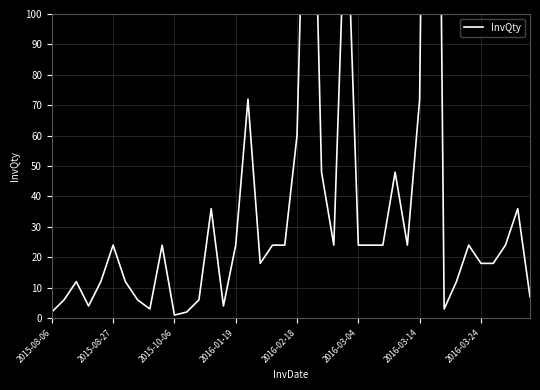

The chart shows a value of 16 at 2016-03-14. True or false?

False